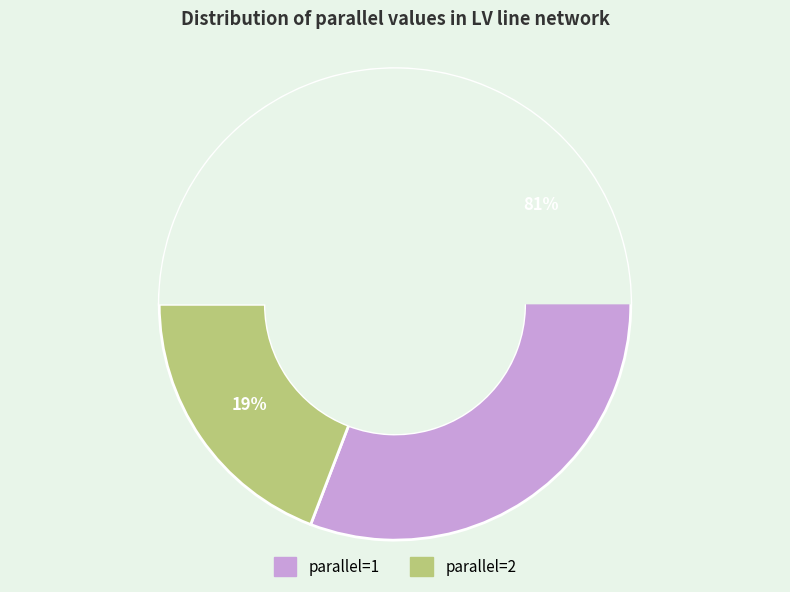

Does 2 account for over 50% of the chart?

No